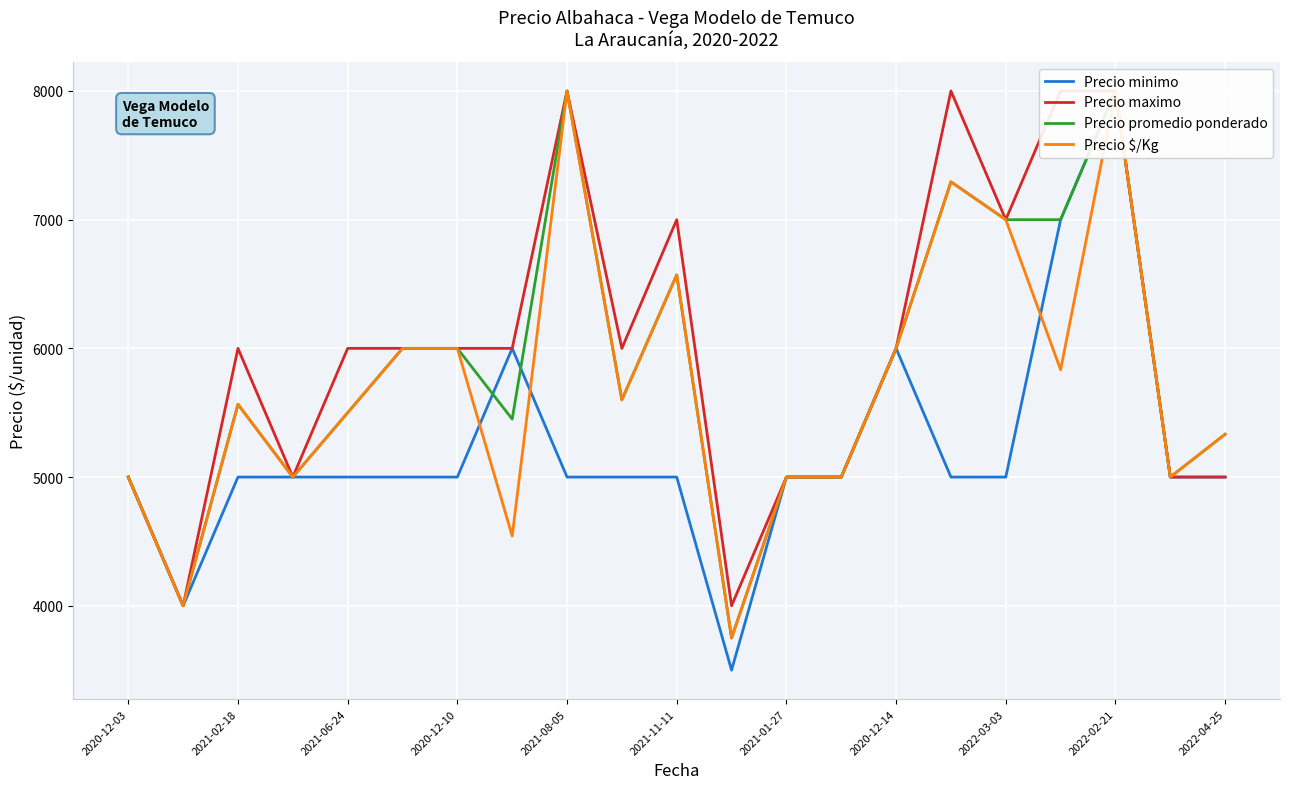

What is the label of the 20th point from the right?

2021-02-18